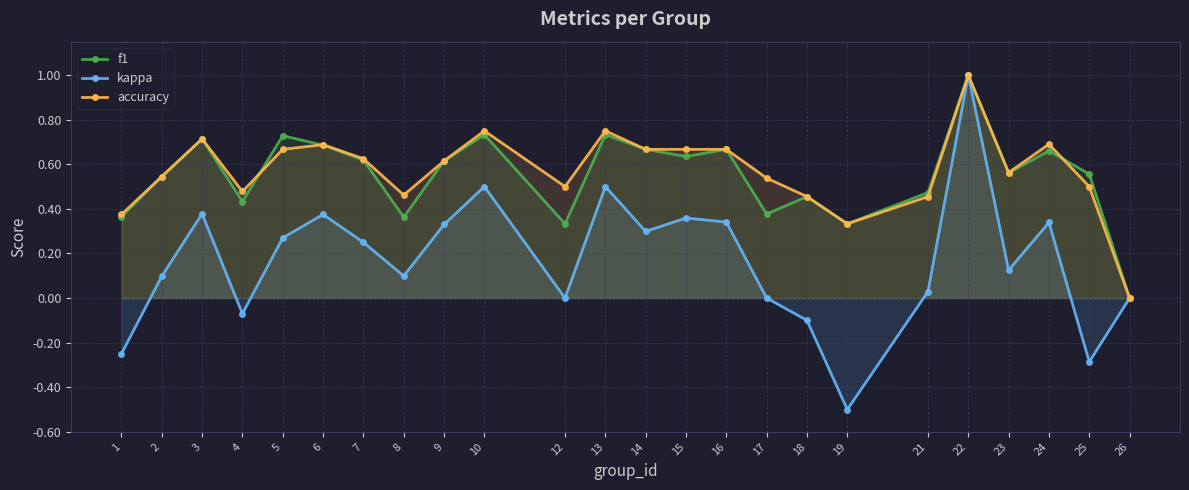

What is the value of the kappa point at the 17th from the left?

-0.1